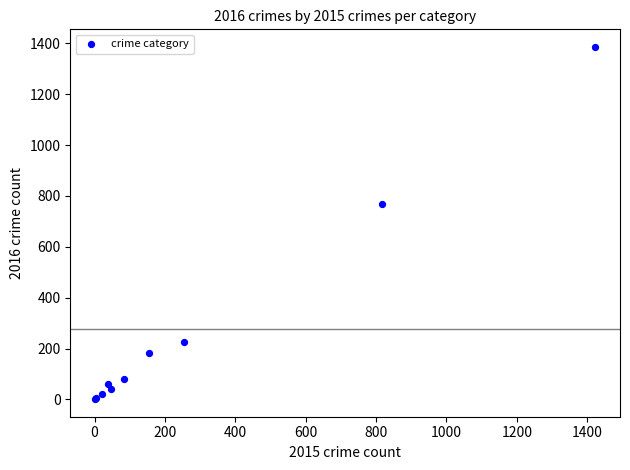

What Y value in the scatter plot is closest to 693?

767